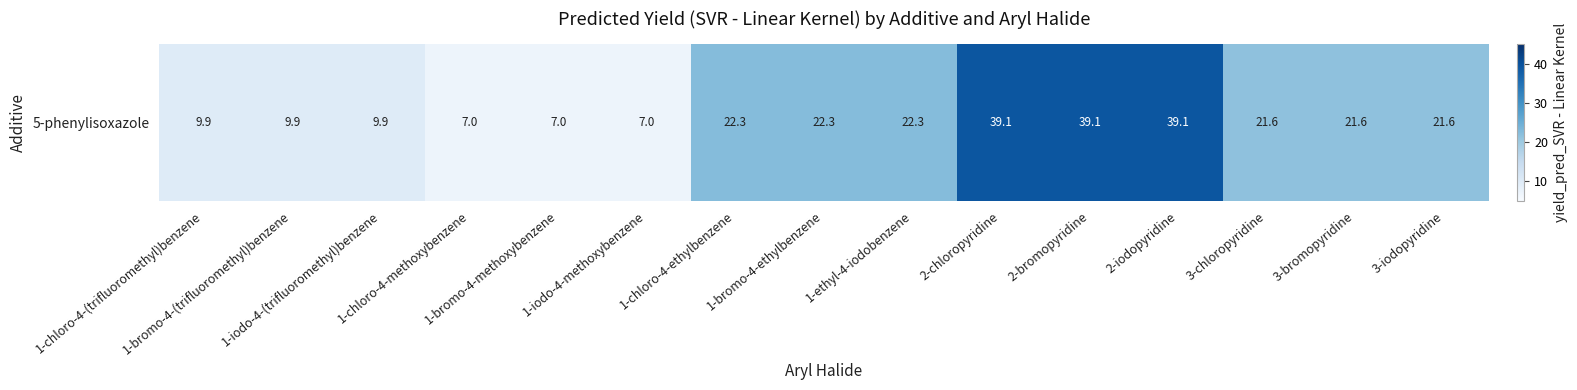

Which category has the highest value across all series?

2-chloropyridine